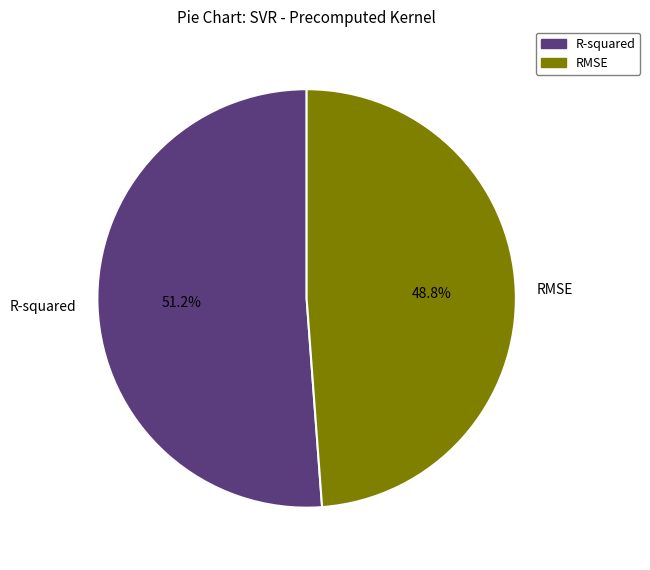

How many segments does this pie chart have?

2